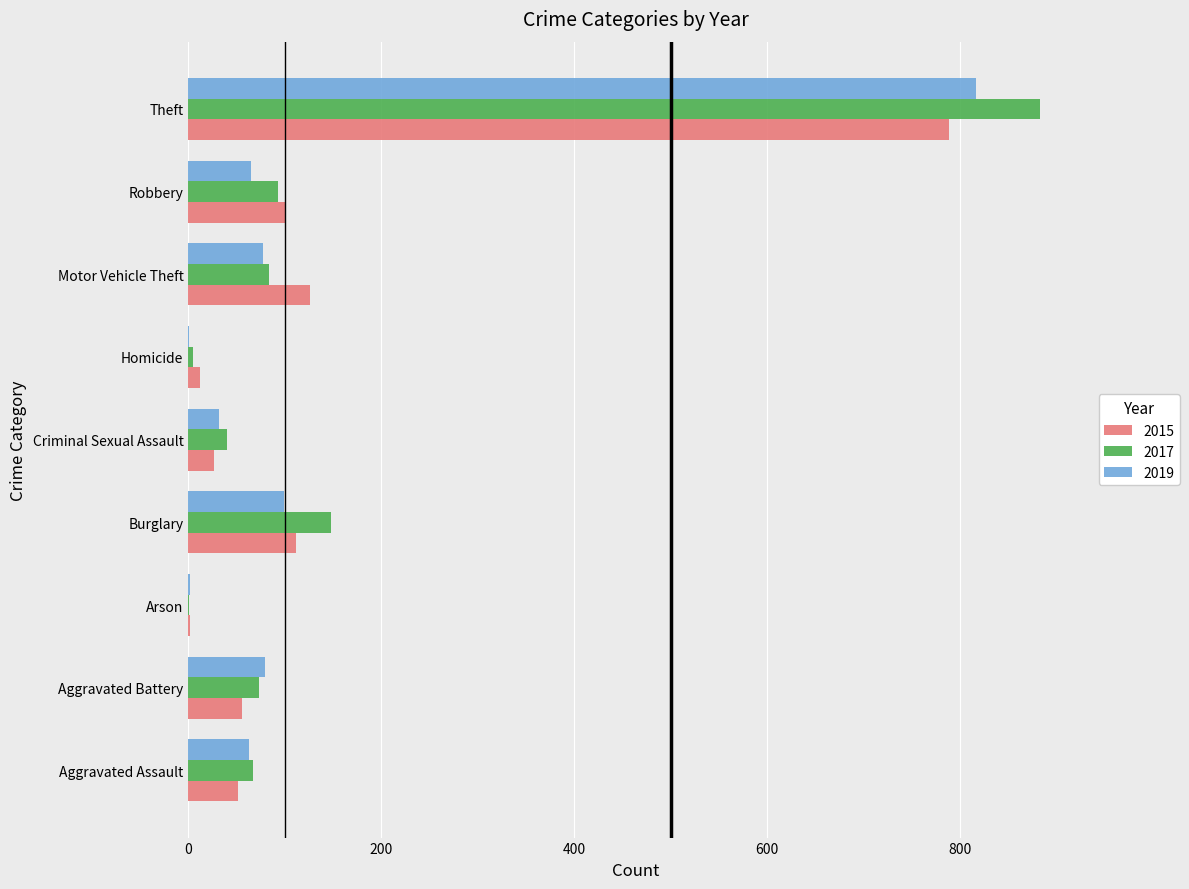

At which category is the sum across all series the highest?

Theft